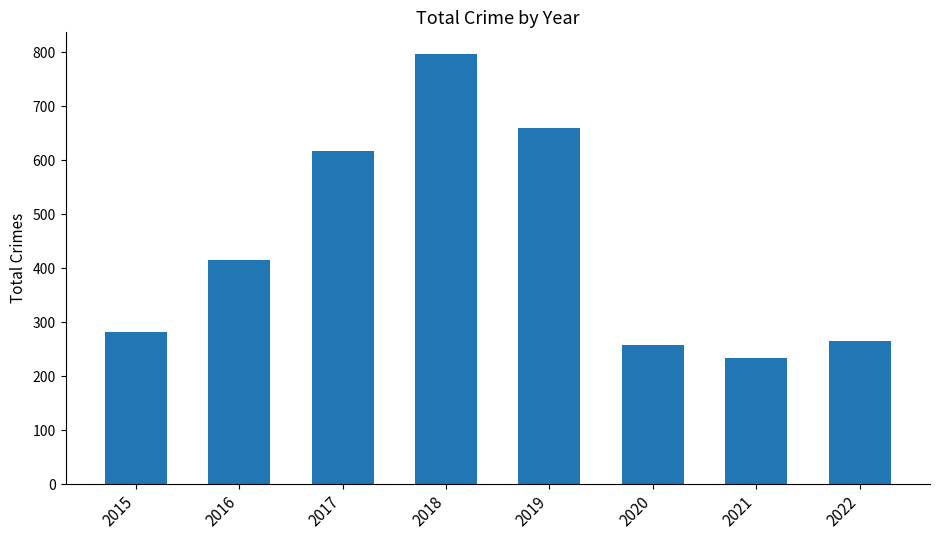

Reading left to right, what are all the values shown in this chart?

2015=282	2016=416	2017=617	2018=797	2019=660	2020=257	2021=234	2022=266